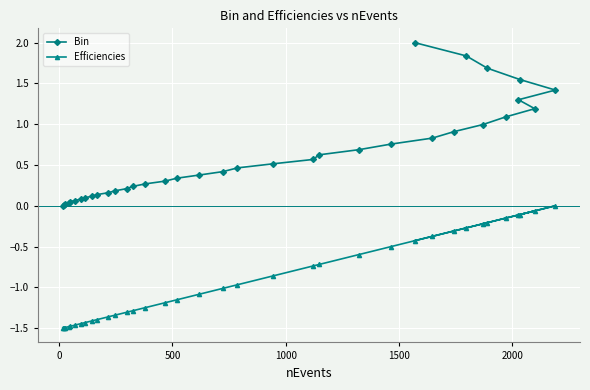

Which series has the largest range (max minus min)?

Bin